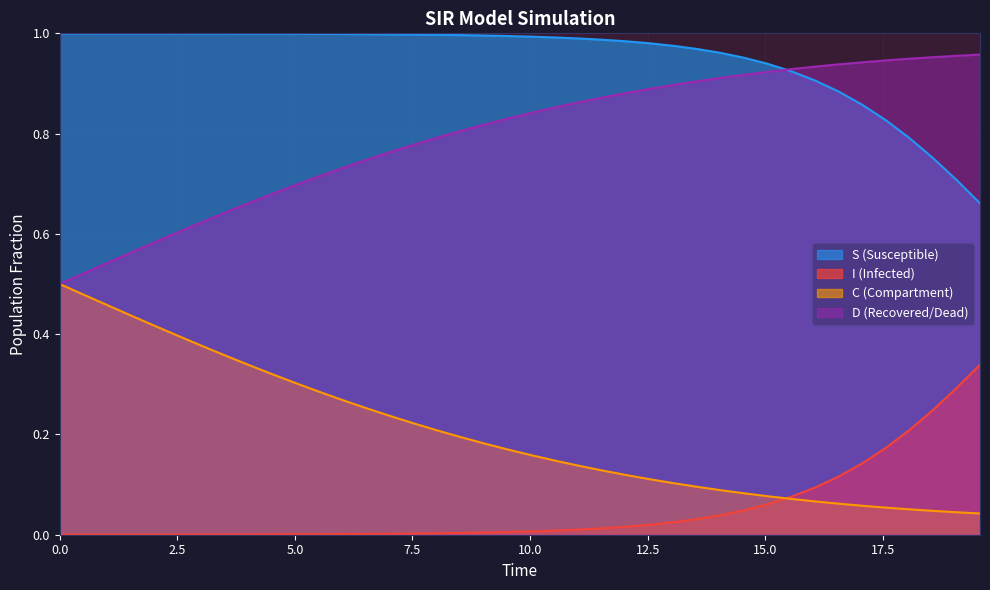

What are all the series names shown in the legend?

S, I, C, D